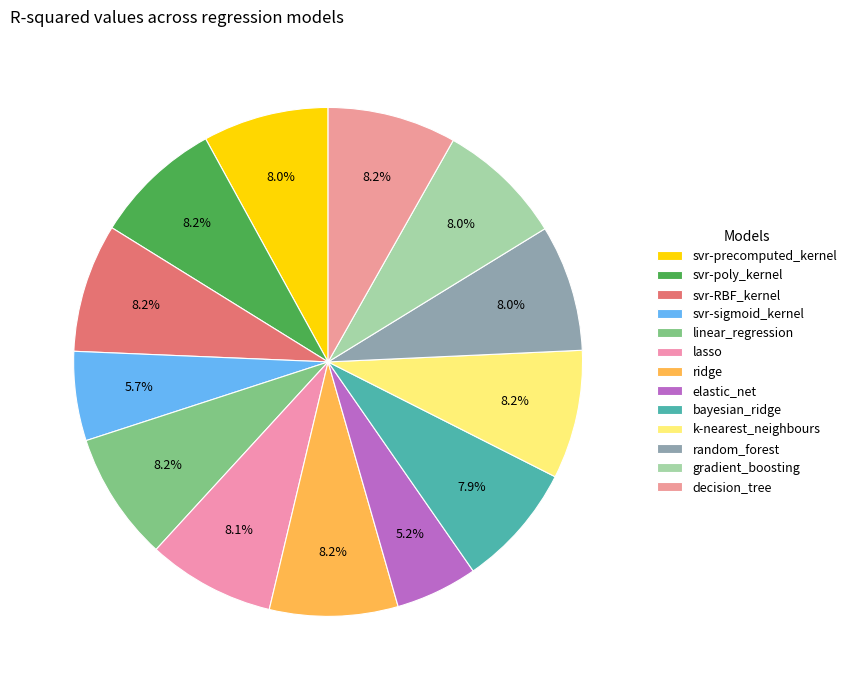

Is there a majority slice in this chart?

No